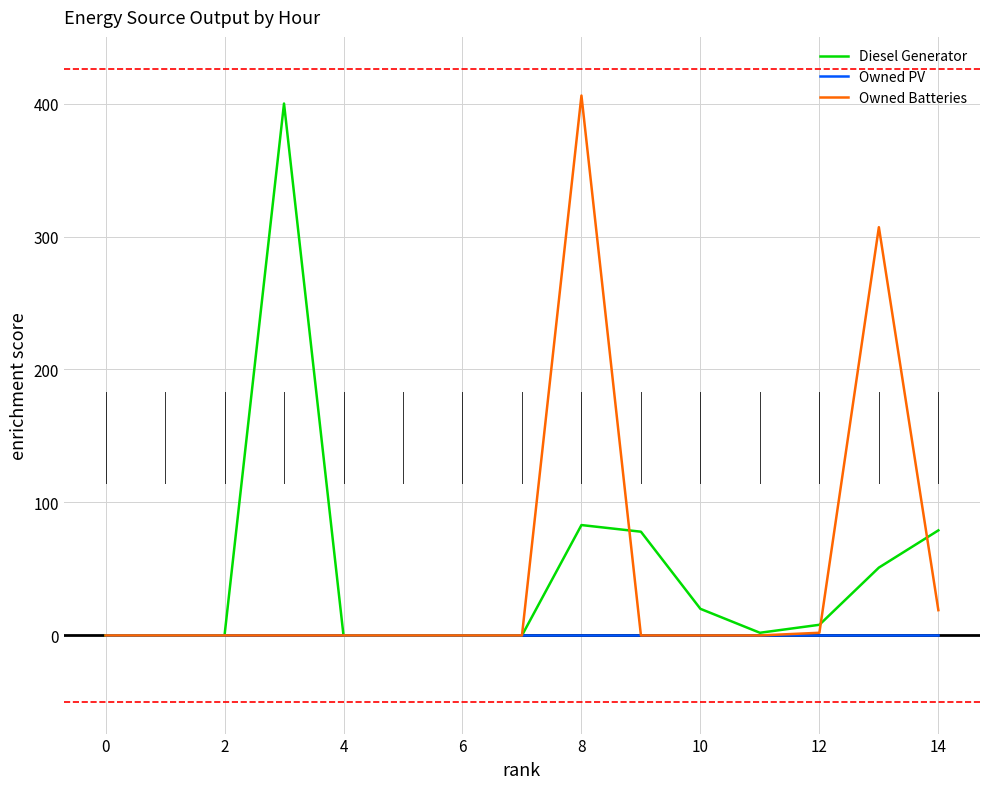

What is the highest value of the Diesel Generator series?

400